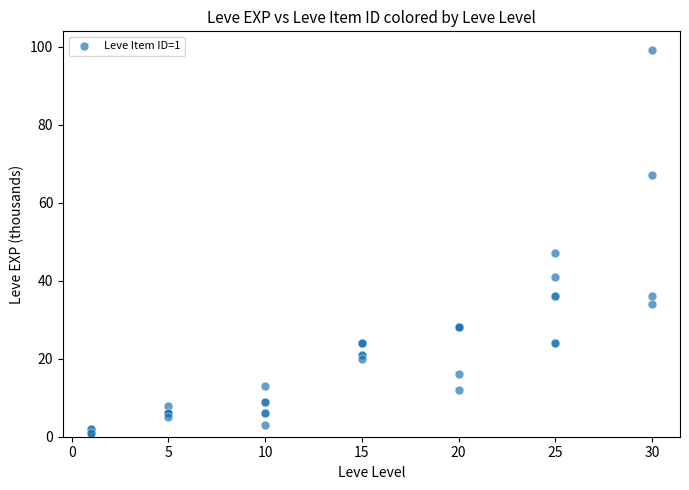

What Y value in the scatter plot is closest to 50?

47